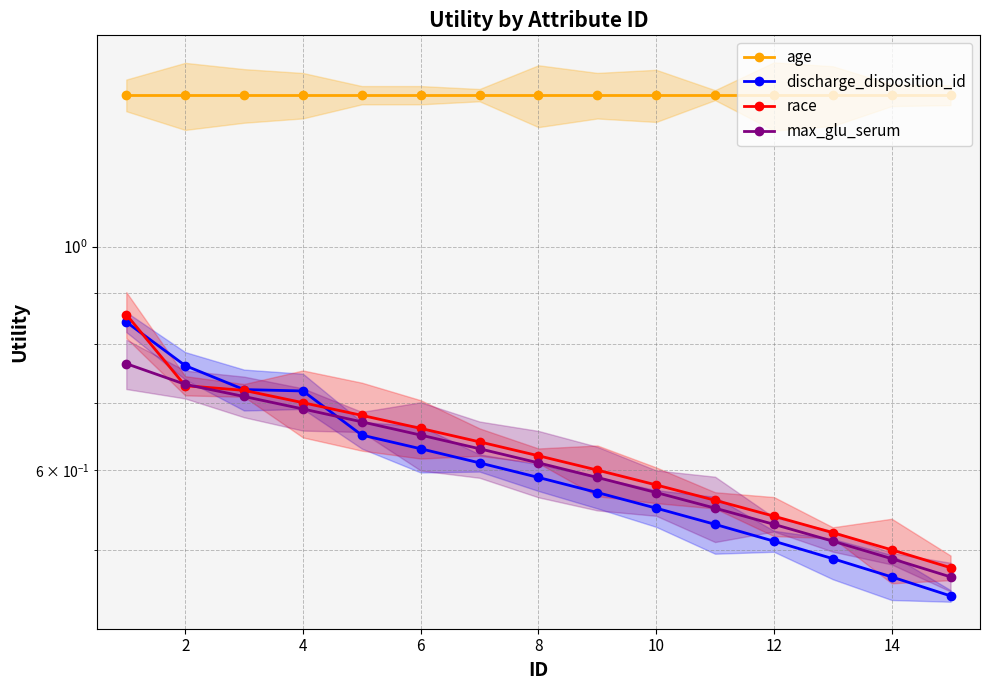

Which has a higher value, 10 or 4?

10